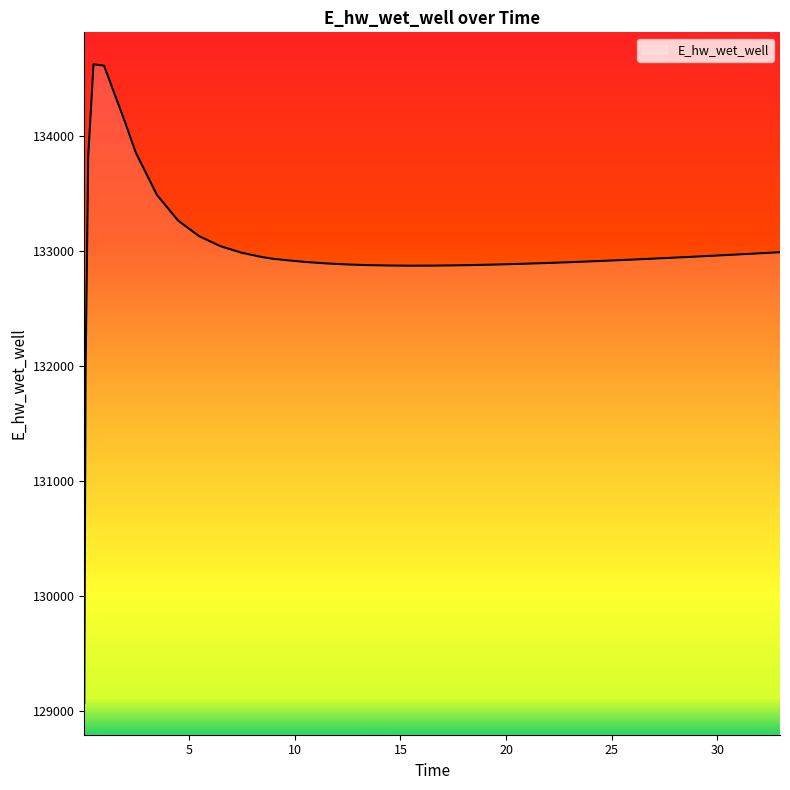

What is the sum of all values?

5319687.6